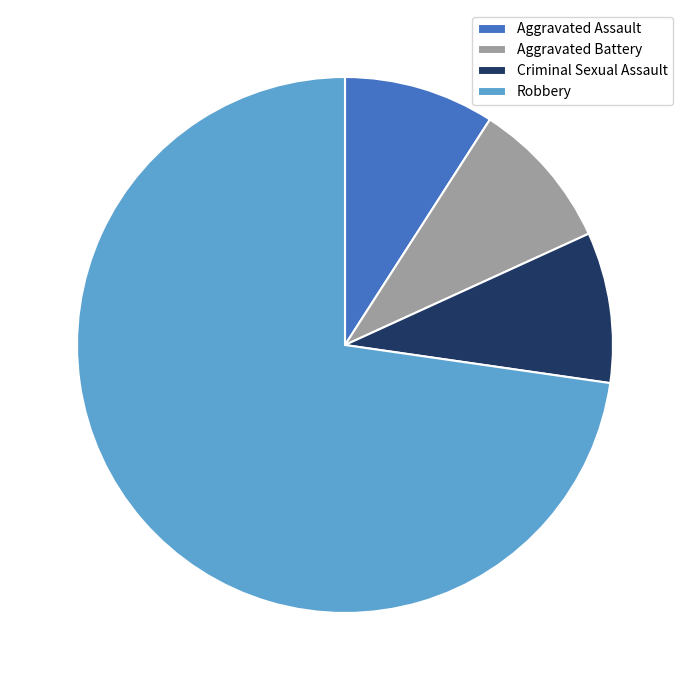

Is it true that Criminal Sexual Assault is 9% of the pie?

True